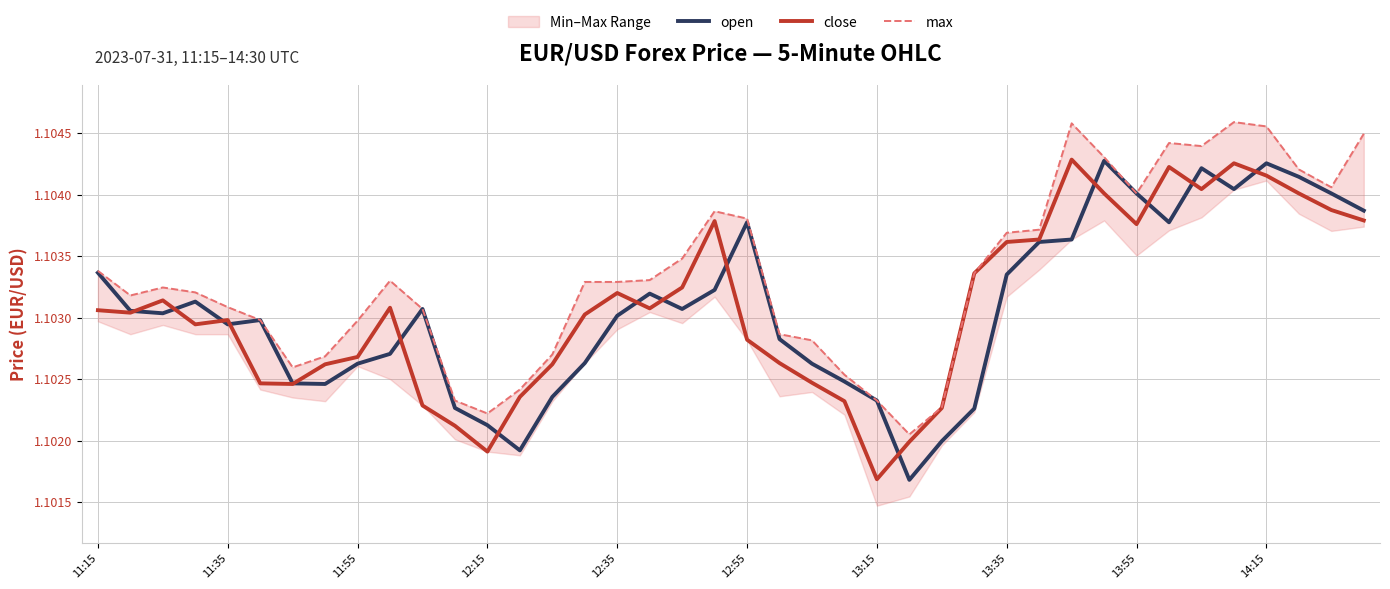

Rank the series at 15 from lowest to highest value.

open, close, max